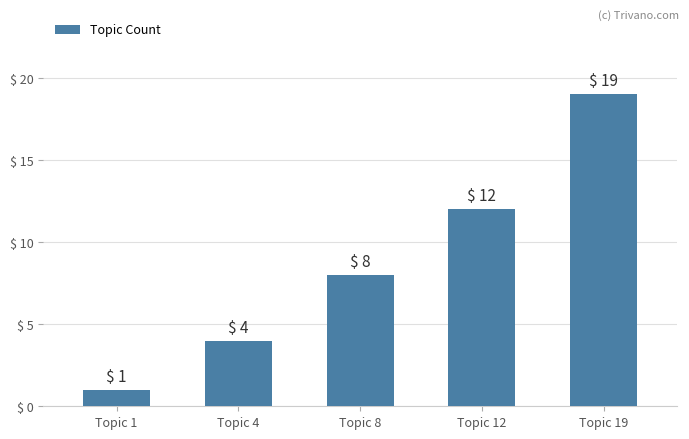

What is the difference between the maximum and second lowest values?

15